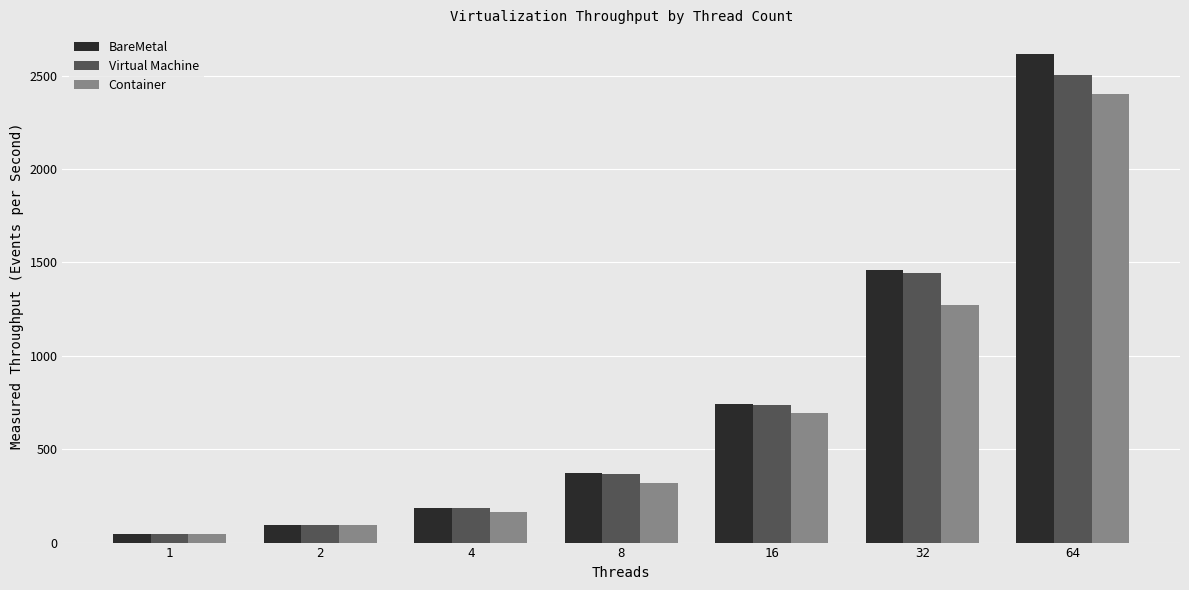

What is the difference between the maximum and minimum values in the BareMetal series?

2569.8